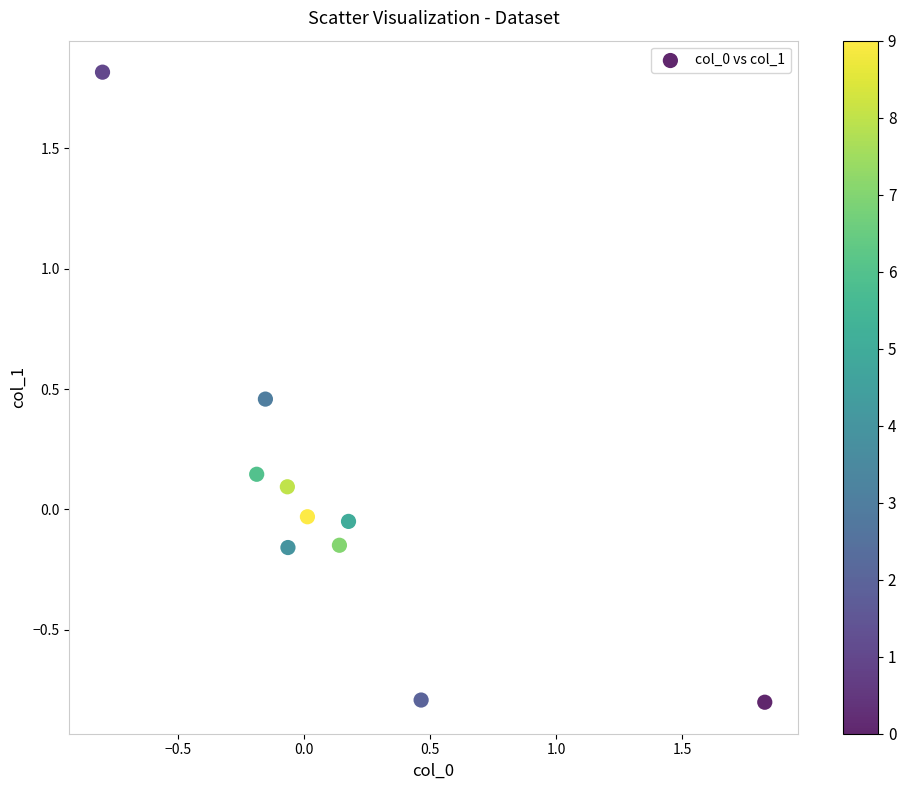

What is the range of Y values (max minus min)?

2.6